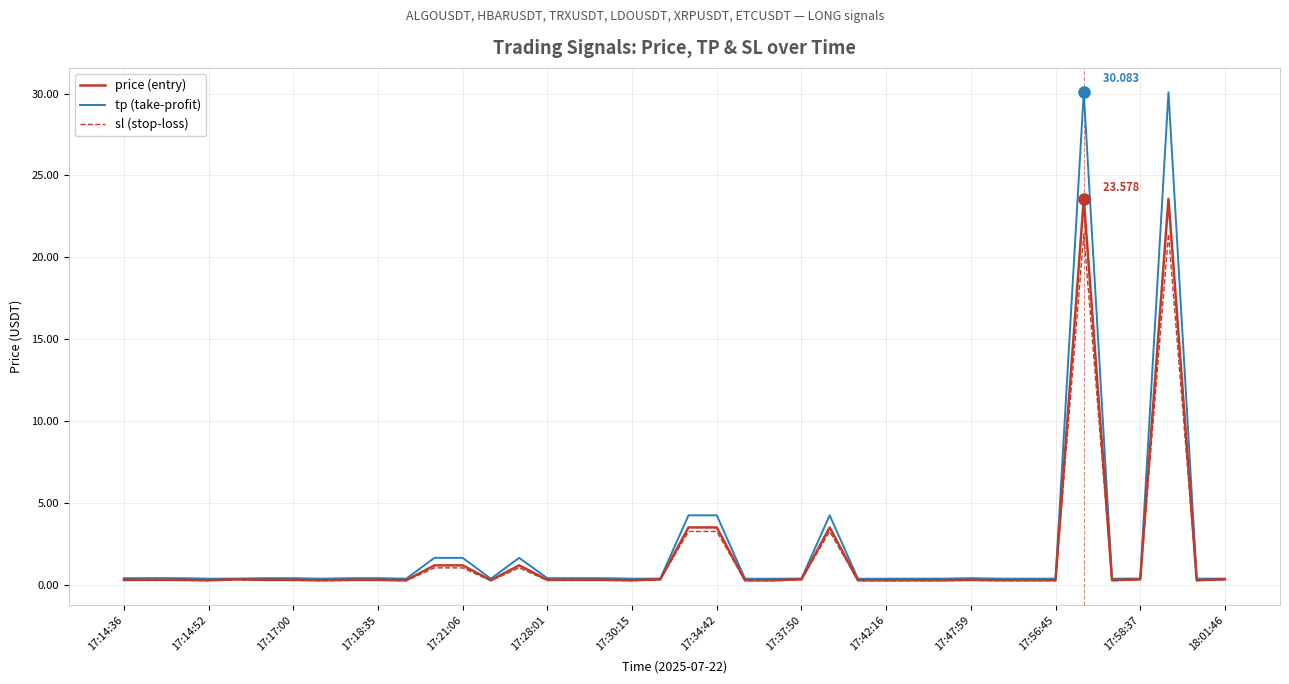

Does the chart have visible grid lines?

Yes